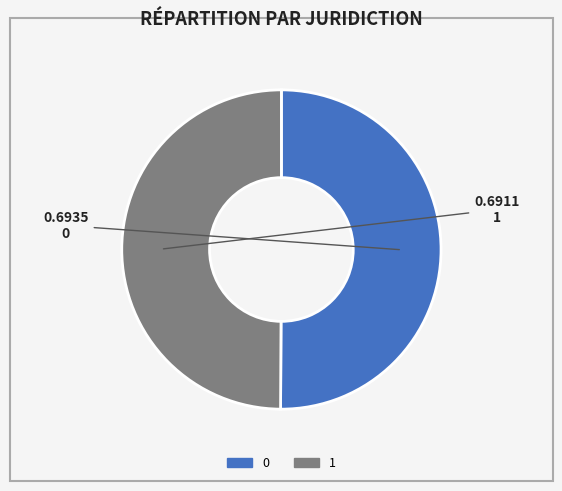

The 0 slice represents 45% of the pie. True or false?

False